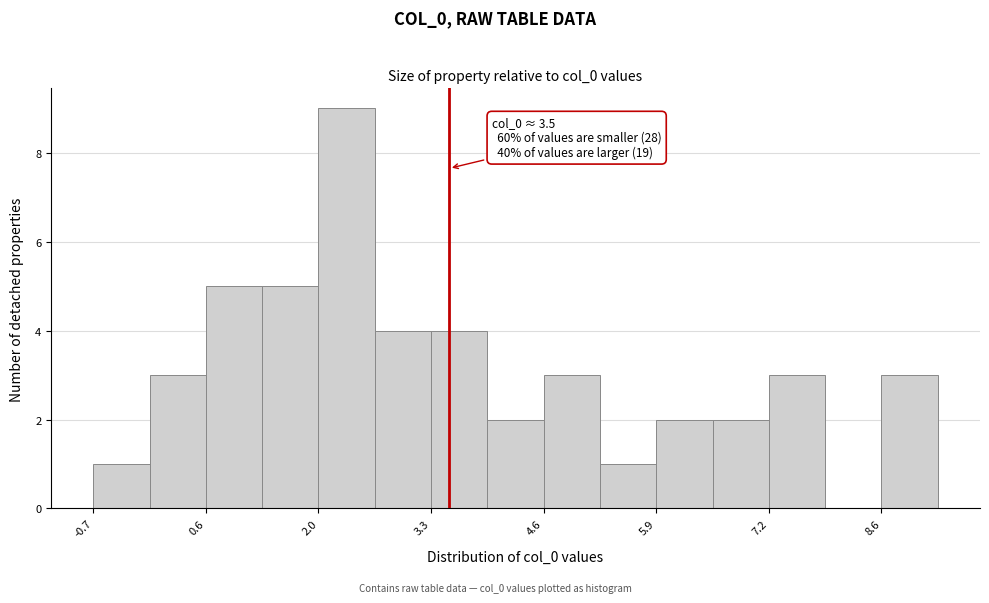

Around what value on the x-axis is the tallest bar? Give the approximate position of its centre, as read against the axis.

2.2